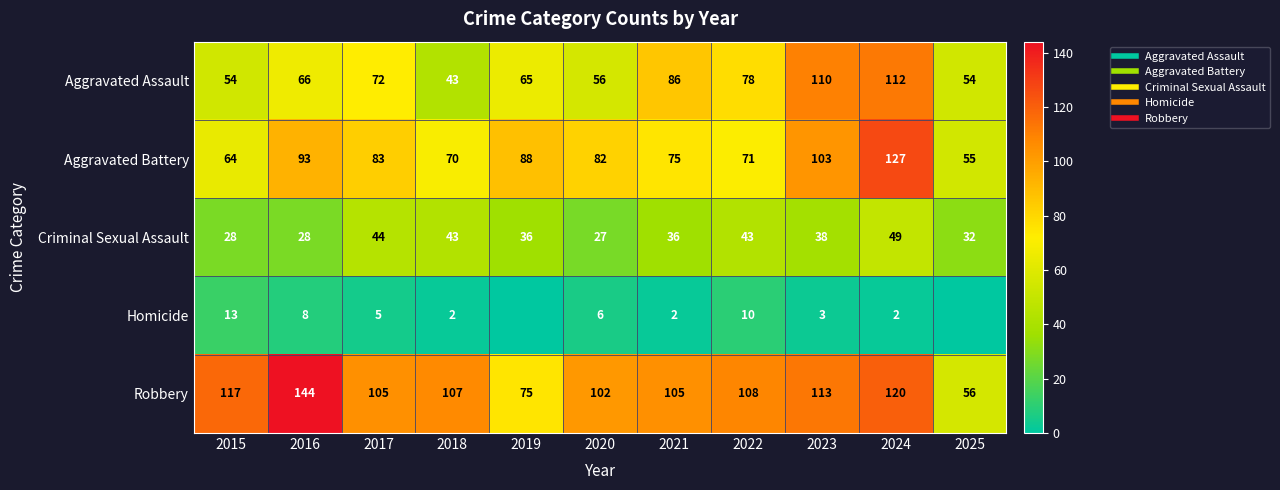

What is the difference between the Aggravated Assault values at 2022 and 2021?

8